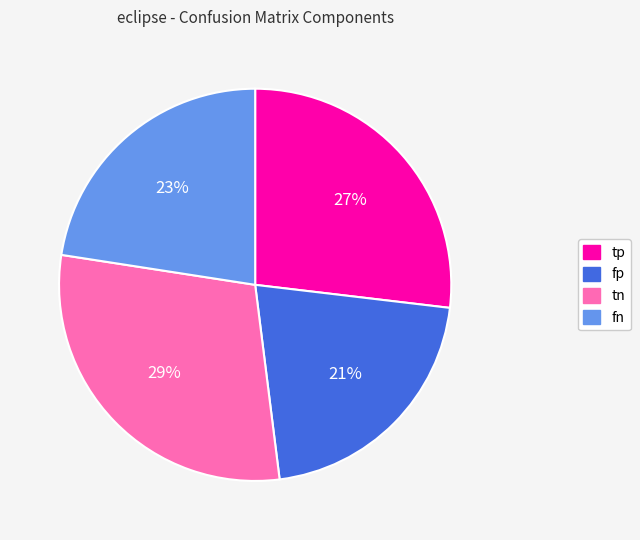

What is the largest slice in the pie chart?

tn